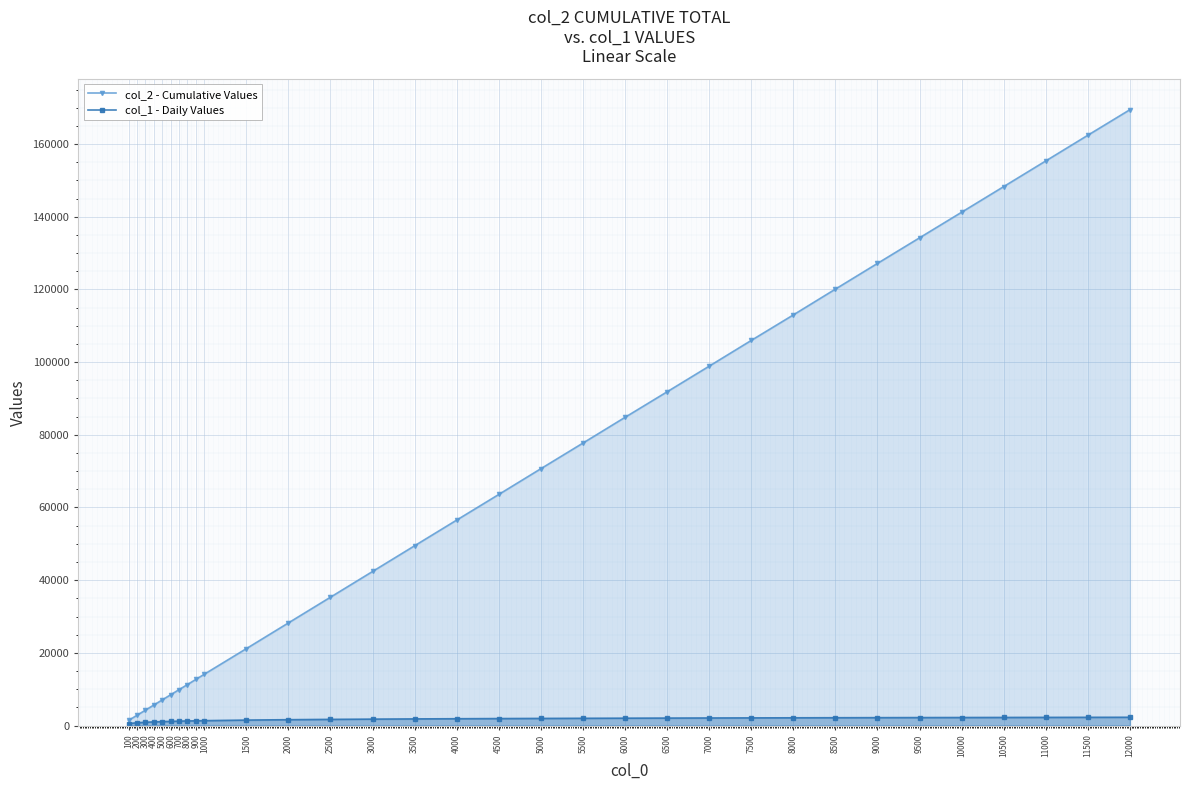

List the labels in order of col_2 - Cumulative Values value, largest first.

12000, 11500, 11000, 10500, 10000, 9500, 9000, 8500, 8000, 7500, 7000, 6500, 6000, 5500, 5000, 4500, 4000, 3500, 3000, 2500, 2000, 1500, 1000, 900, 800, 700, 600, 500, 400, 300, 200, 100